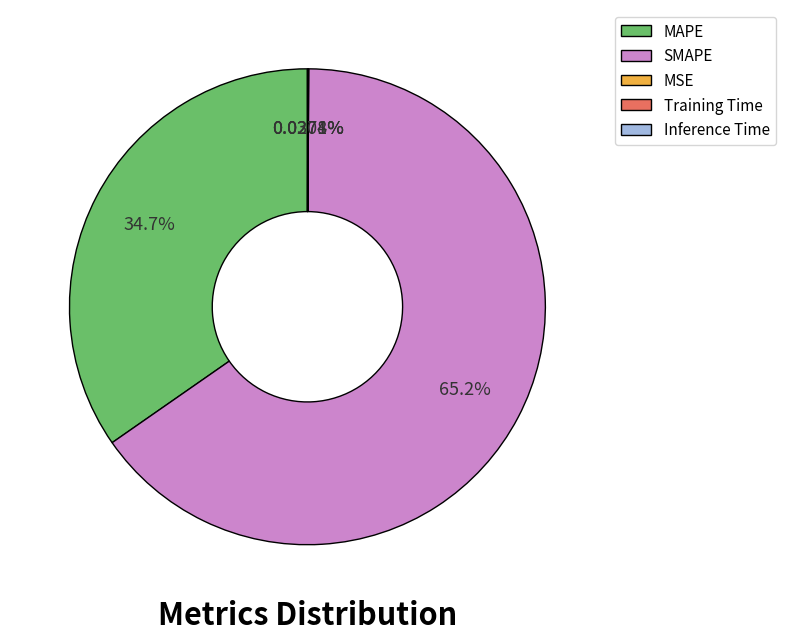

Does any single category account for the majority?

Yes